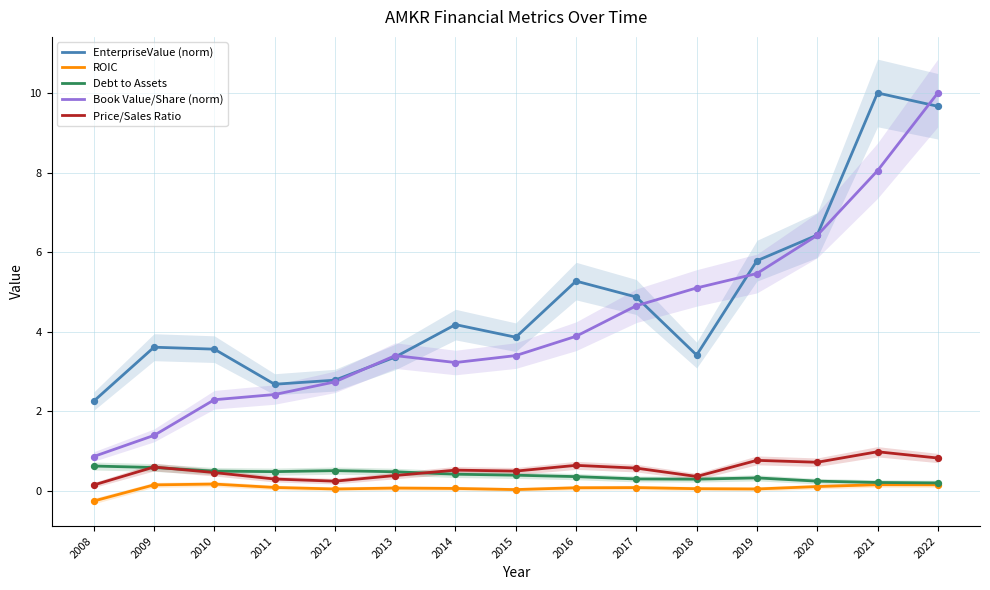

Which series reaches the maximum Y coordinate?

EnterpriseValue (norm)